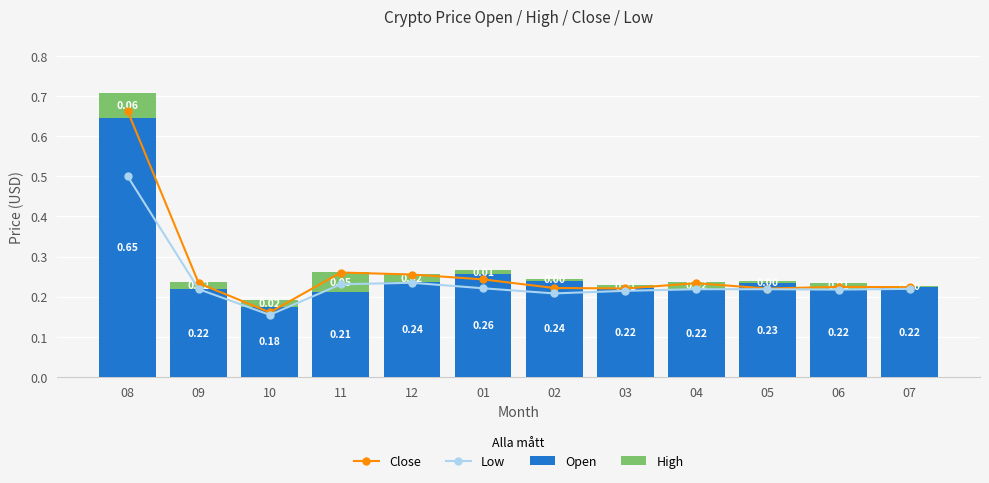

The value of Open at 04 is 0.2. True or false?

True